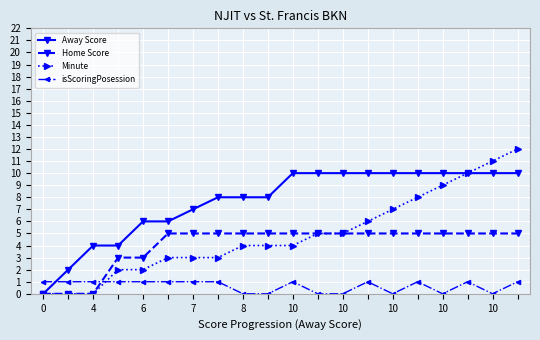

Which series has the widest spread of values?

Minute